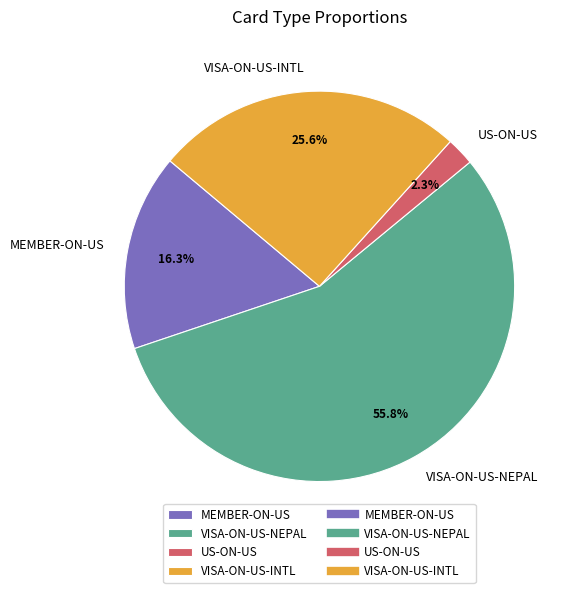

To the nearest percent, what percentage of the pie is US-ON-US?

2%